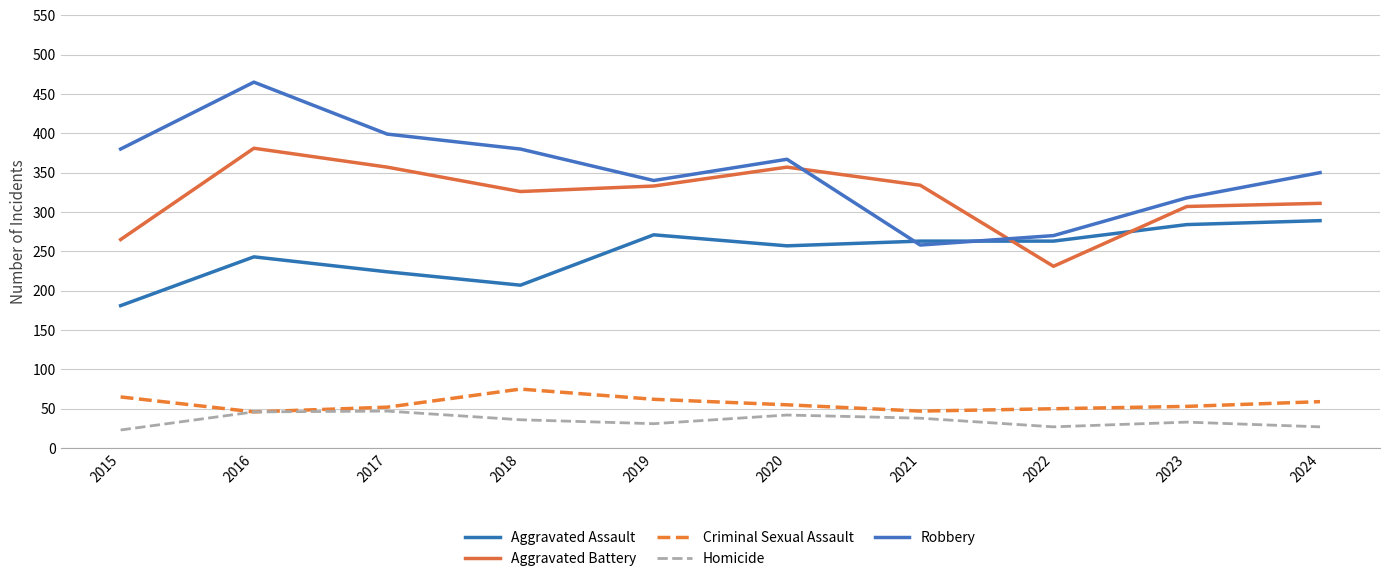

The value of Aggravated Battery at 2015 is 98. True or false?

False